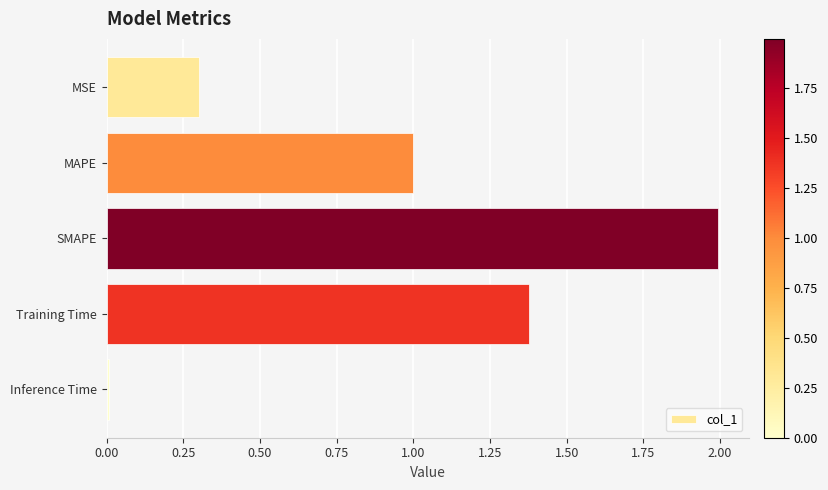

At which label is the value closest to 1?

MAPE